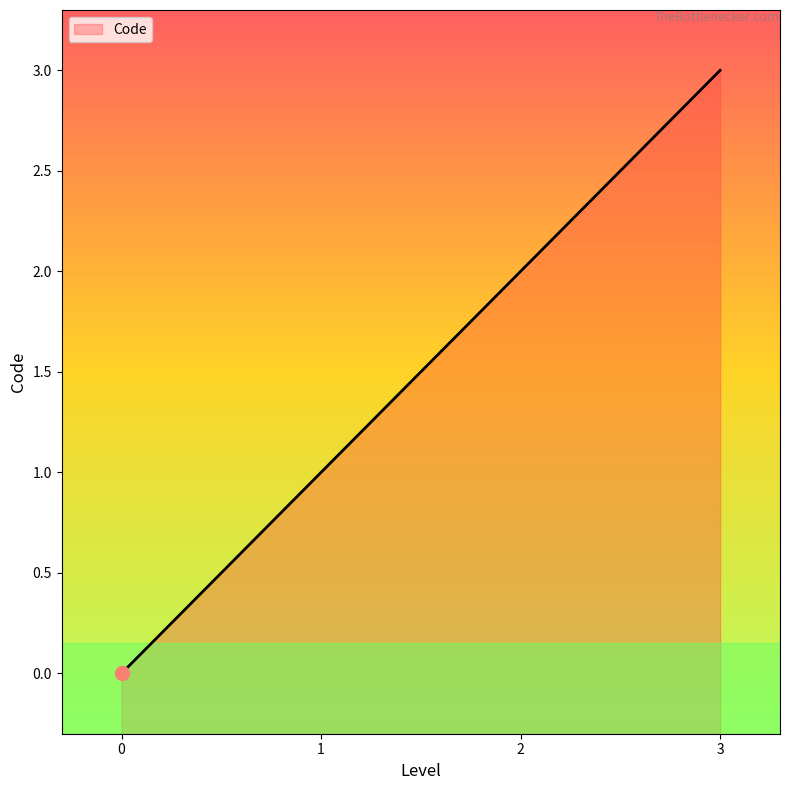

Which has a higher value, 3 or 0?

3